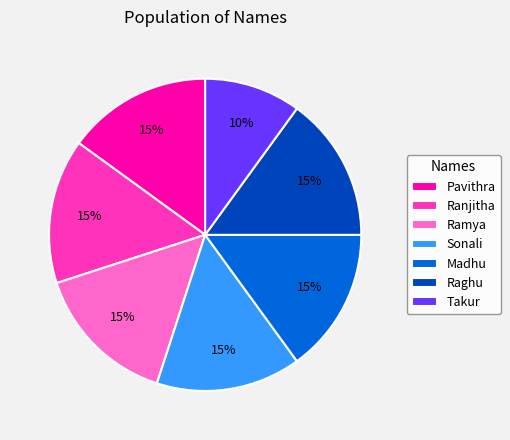

Is there any slice that represents more than half of the pie?

No